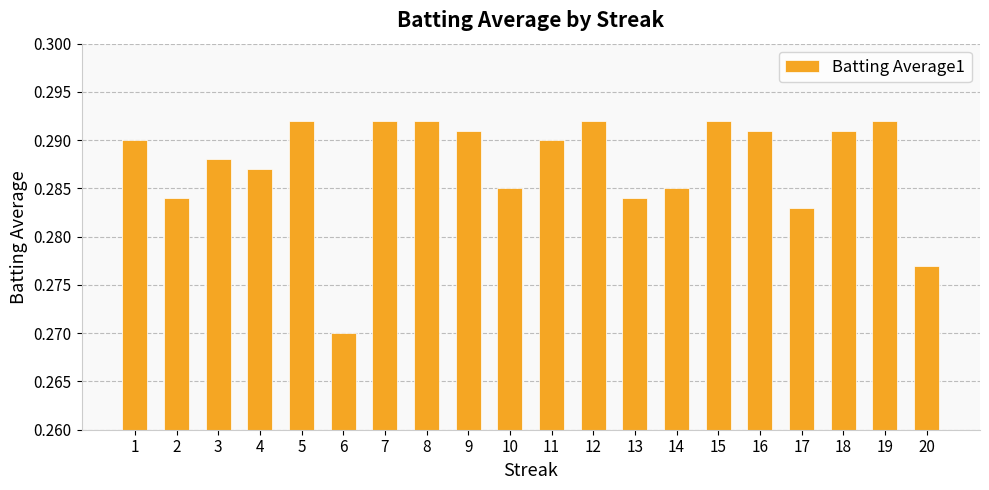

Count the number of categories in the chart.

20